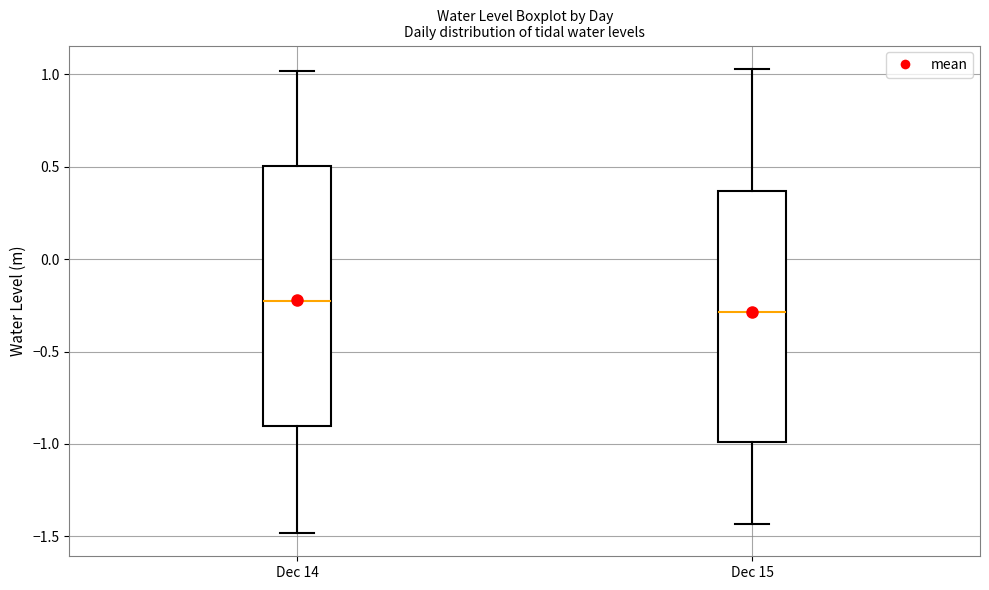

Reading left to right, transcribe this box plot: for each box, give where its median line is, the range the box spans, and where its two whiskers end, as read against the y-axis. The values are not printed on the chart, so give them approximately, as read against the axis.

Dec 14: median -0.25, box -0.90 to 0.50, whiskers -1.50 to 1.00
Dec 15: median -0.30, box -1.00 to 0.35, whiskers -1.45 to 1.05